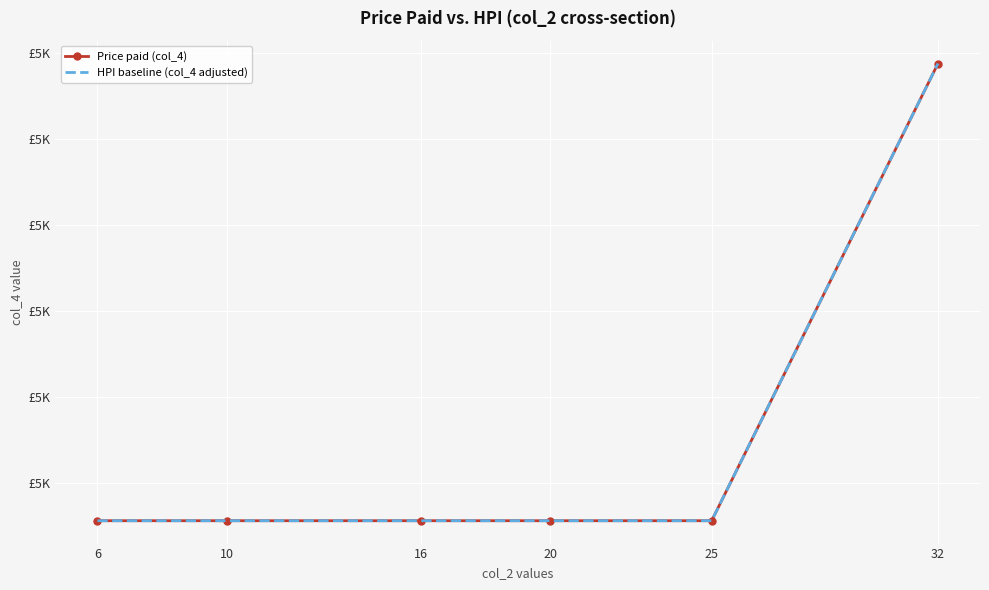

Where is HPI baseline (col_4 adjusted) nearest to the value 5511?

6